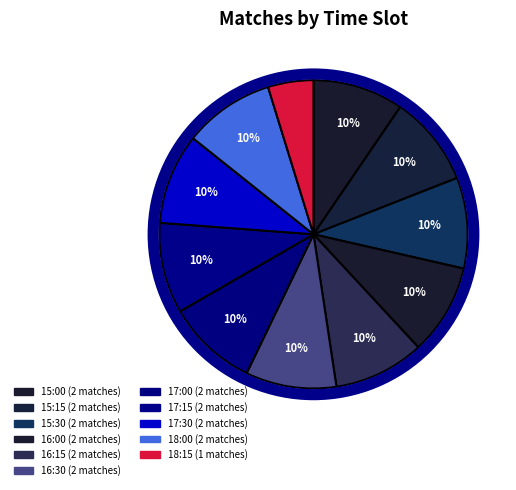

To the nearest percent, what percentage of the pie is 15:15?

10%